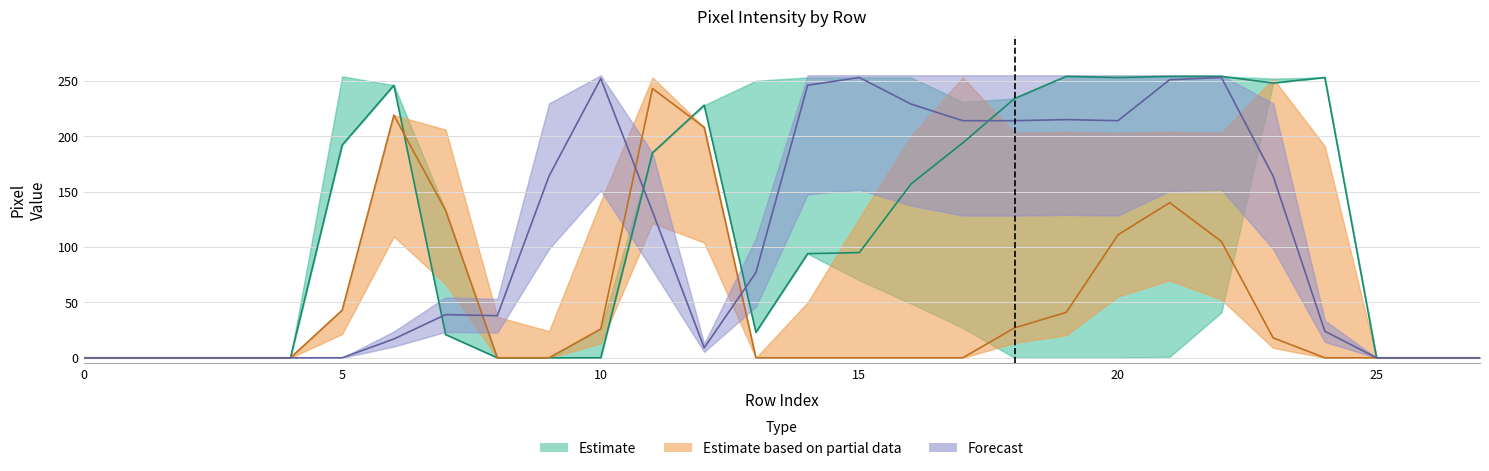

True or false: Estimate based on partial data and Forecast intersect in this chart.

True